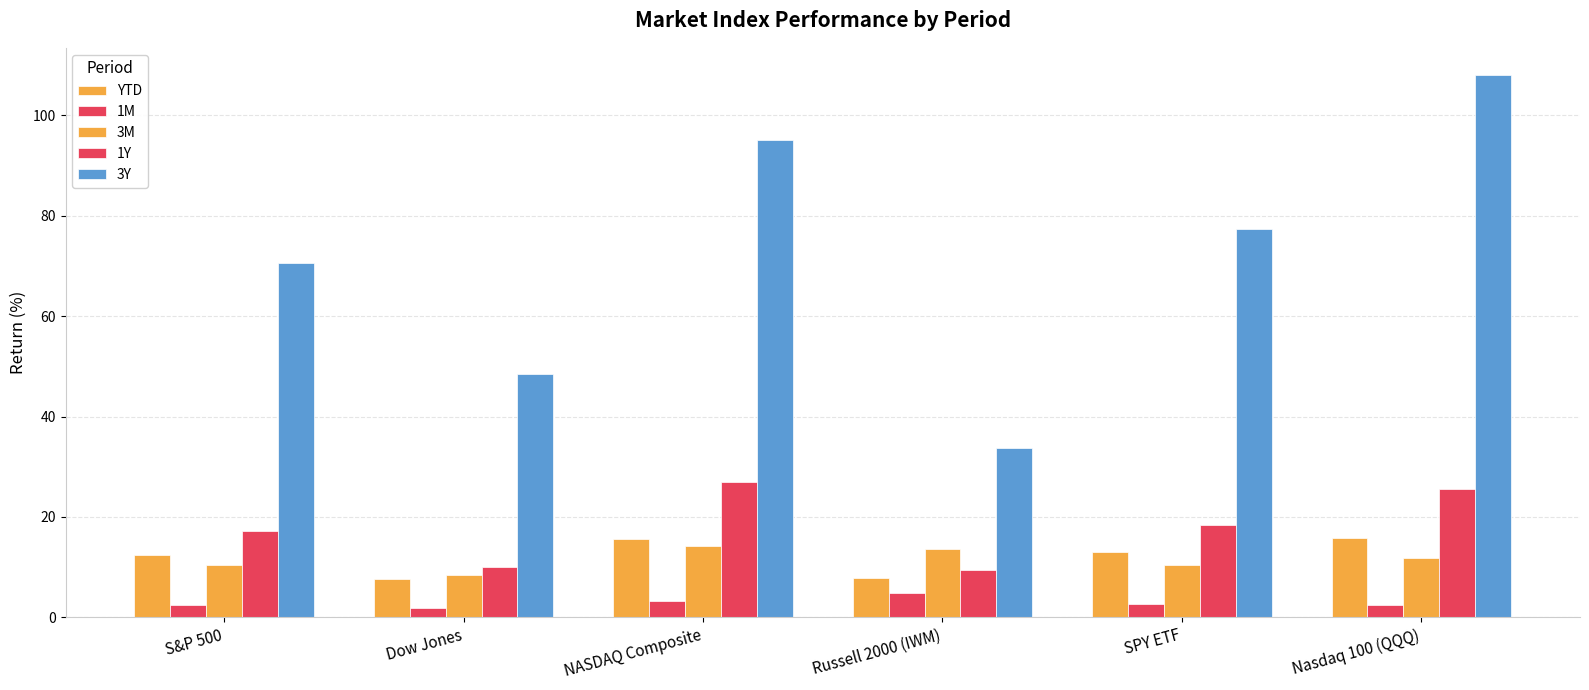

Rank the series by their maximum value, from highest to lowest.

3Y, 1Y, YTD, 3M, 1M